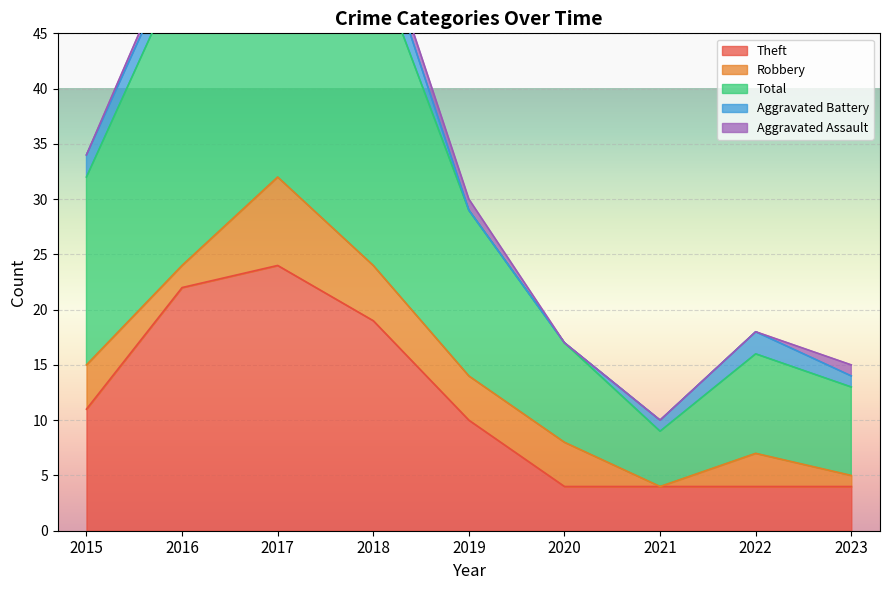

What is the minimum value for Total?

5